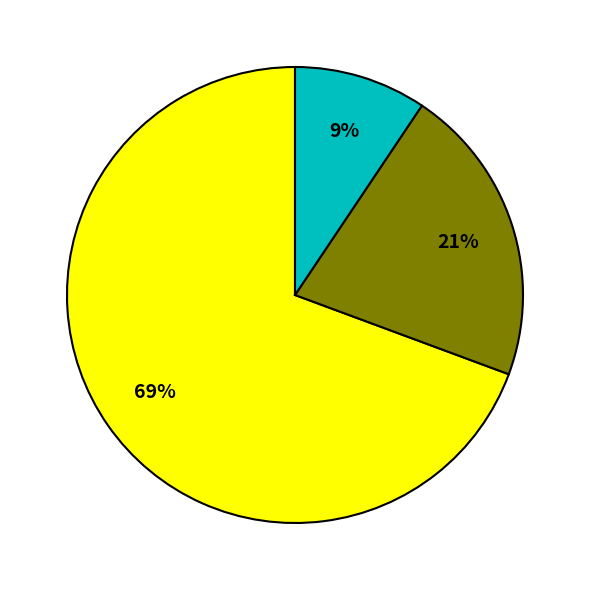

Does any single category account for the majority?

Yes